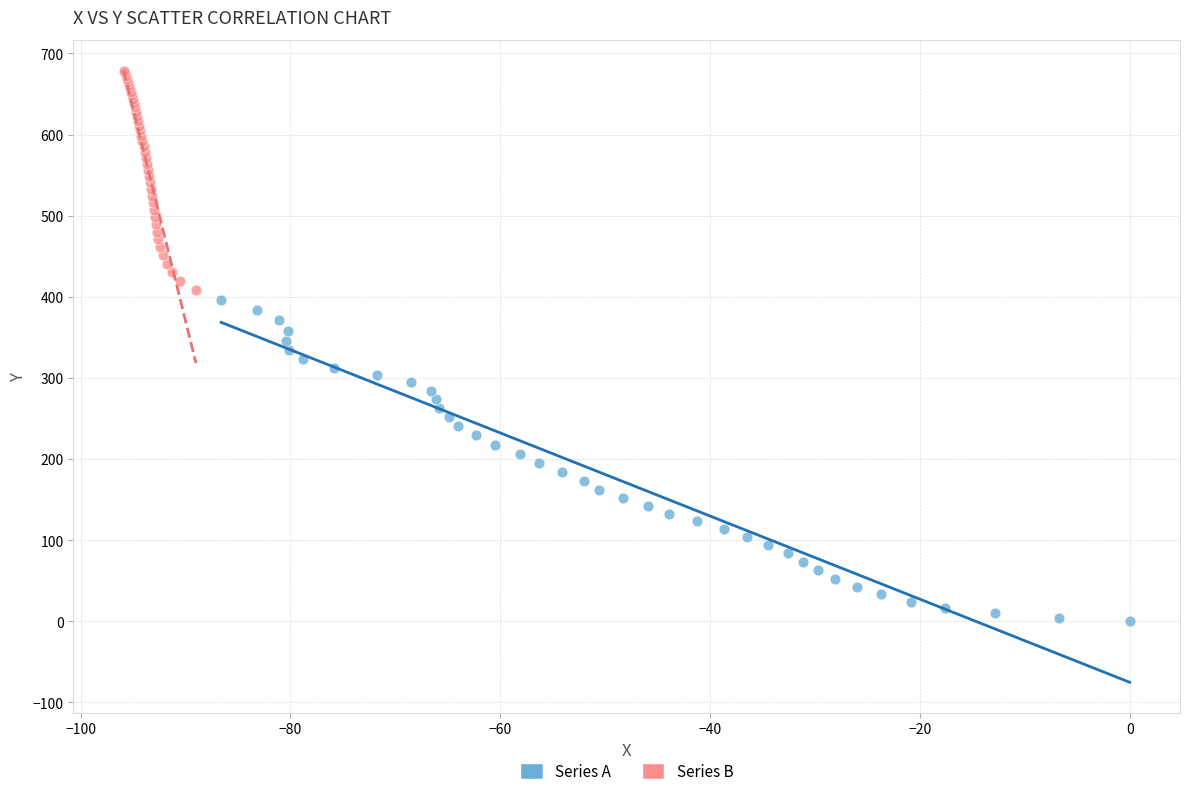

What are all the series names shown in the legend?

Series A, Series B